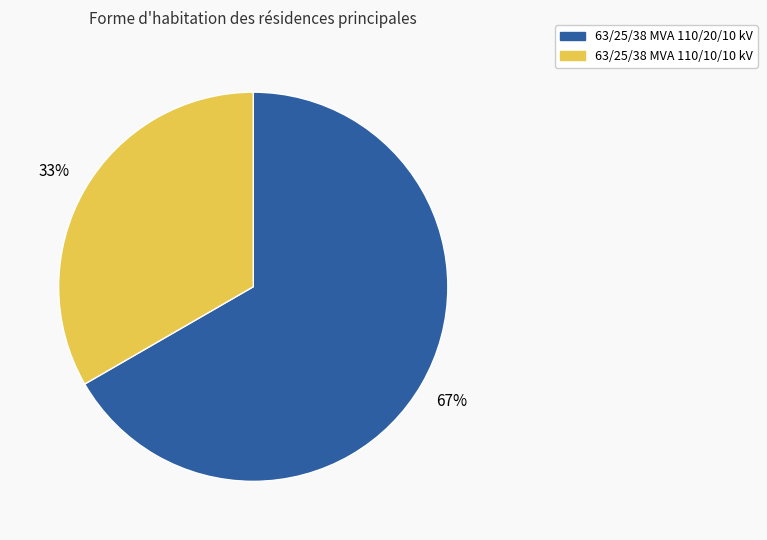

To the nearest percent, what is the average slice percentage?

50%